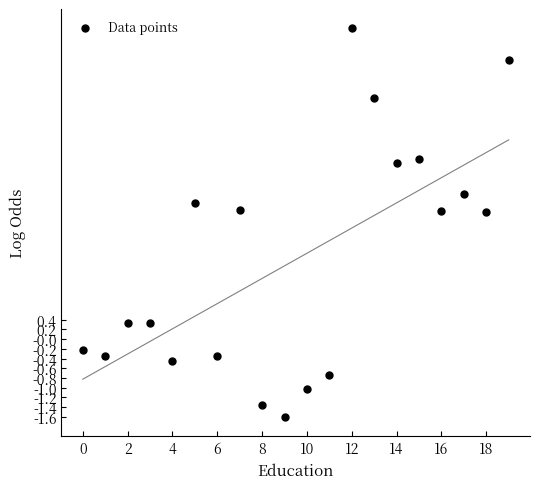

What is the range of Y values (max minus min)?

8.0